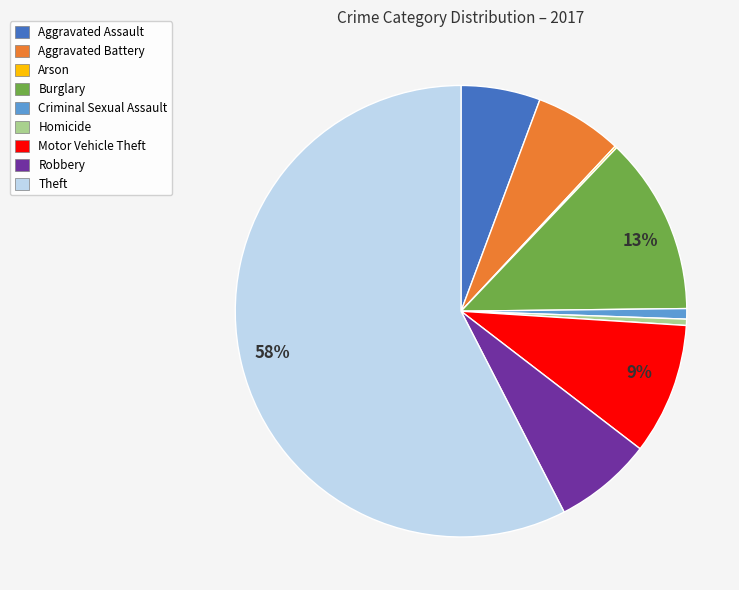

True or false: Aggravated Battery accounts for 1% of the total.

False